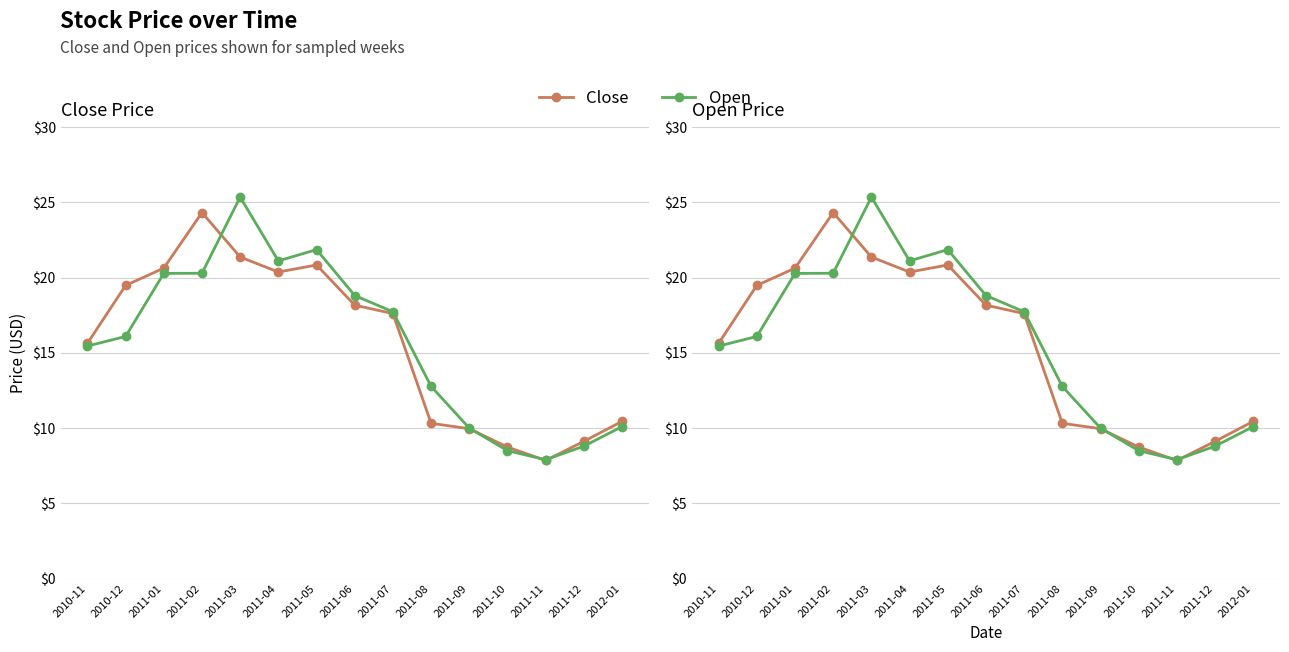

What is the sum of the Open values at 2011-08 and 2011-06?

31.6